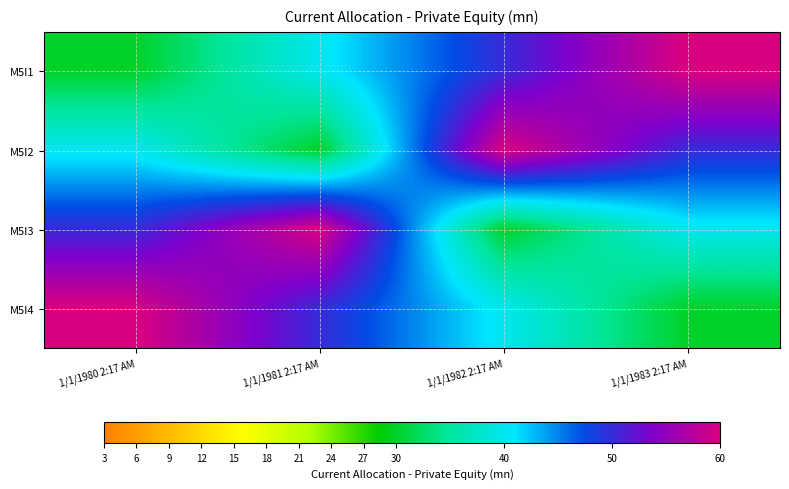

Reading left to right, what are all the values shown in this chart?

M5I1: 1/1/1980 2:17 AM=30	1/1/1981 2:17 AM=40	1/1/1982 2:17 AM=50	1/1/1983 2:17 AM=60
M5I2: 1/1/1980 2:17 AM=40	1/1/1981 2:17 AM=30	1/1/1982 2:17 AM=60	1/1/1983 2:17 AM=50
M5I3: 1/1/1980 2:17 AM=50	1/1/1981 2:17 AM=60	1/1/1982 2:17 AM=30	1/1/1983 2:17 AM=40
M5I4: 1/1/1980 2:17 AM=60	1/1/1981 2:17 AM=50	1/1/1982 2:17 AM=40	1/1/1983 2:17 AM=30